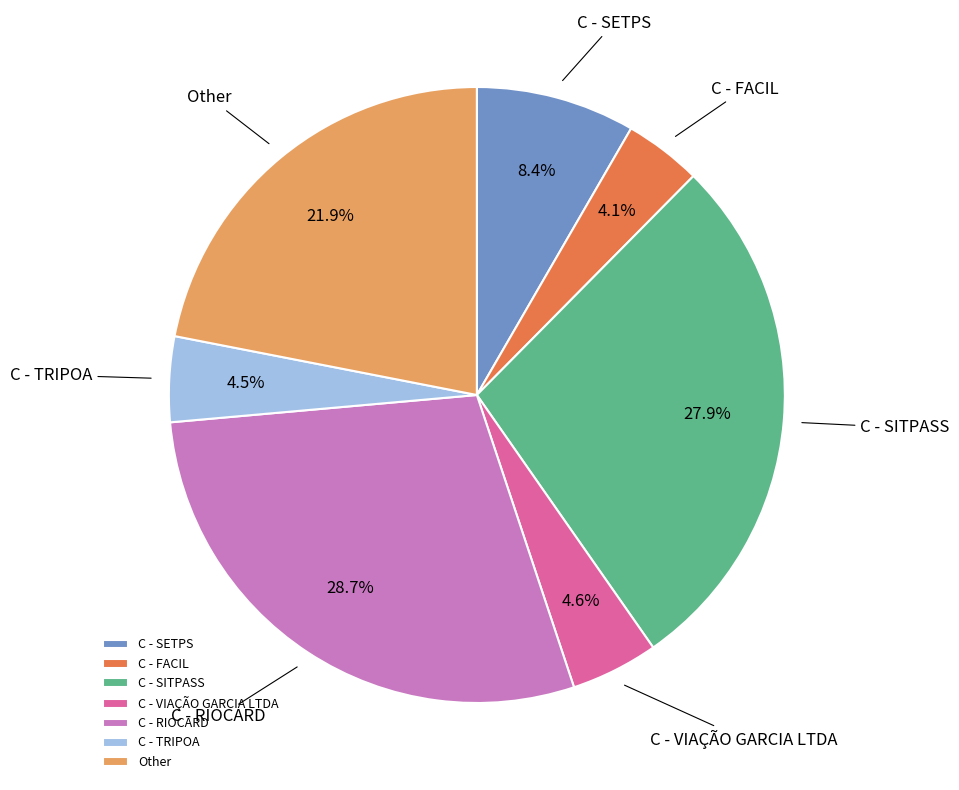

Which has a higher value, C - SITPASS or C - FACIL?

C - SITPASS